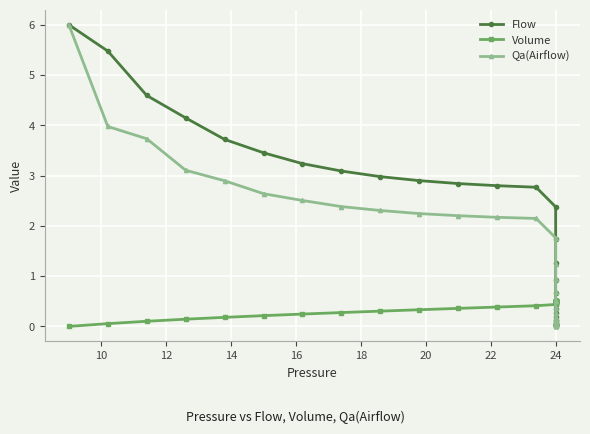

Reading left to right, list all the values displayed in this chart.

Flow: 6.0	5.5	4.6	4.1	3.7	3.5	3.2	3.1	3.0	2.9	2.8	2.8	2.8	2.4	1.7	1.3	0.9	0.7	0.5	0.4	0.3	0.2	0.1	0.1	0.1	0.1	0.0	0.0	0.0	0.0	0.0
Volume: 0.0	0.1	0.1	0.1	0.2	0.2	0.2	0.3	0.3	0.3	0.4	0.4	0.4	0.4	0.5	0.5	0.5	0.5	0.5	0.5	0.5	0.5	0.5	0.5	0.5	0.5	0.5	0.5	0.5	0.5	0.5
Qa(Airflow): 6.0	4.0	3.7	3.1	2.9	2.6	2.5	2.4	2.3	2.2	2.2	2.2	2.1	1.8	1.2	0.9	0.7	0.5	0.4	0.3	0.2	0.1	0.1	0.1	0.1	0.0	0.0	0.0	0.0	0.0	0.0